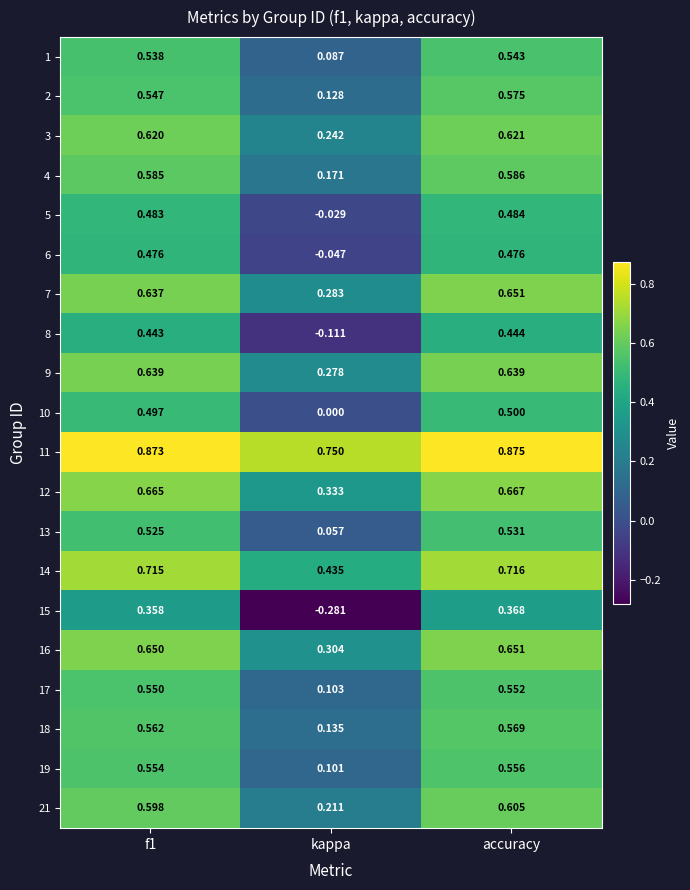

At which label does 2 reach its minimum?

kappa